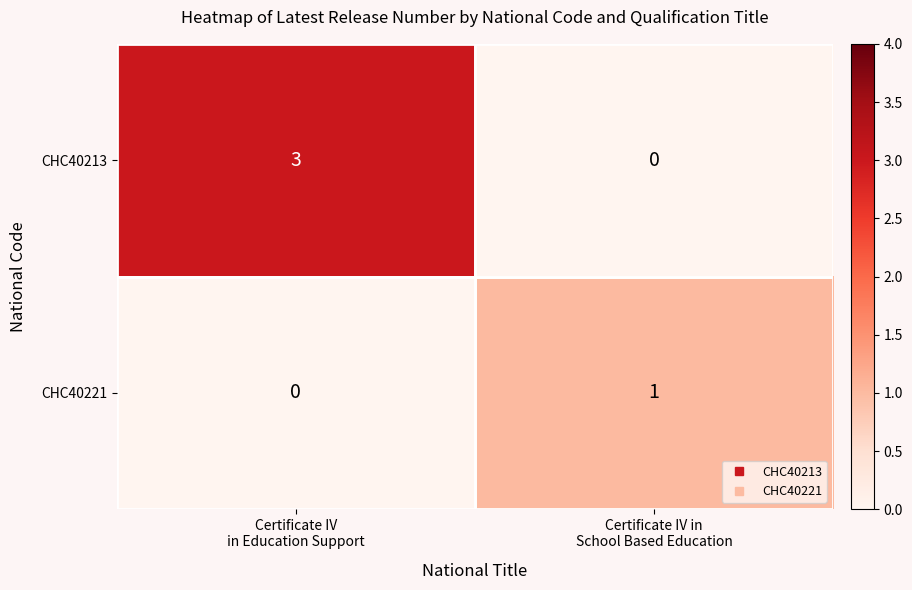

Which series has the largest range (max minus min)?

CHC40213